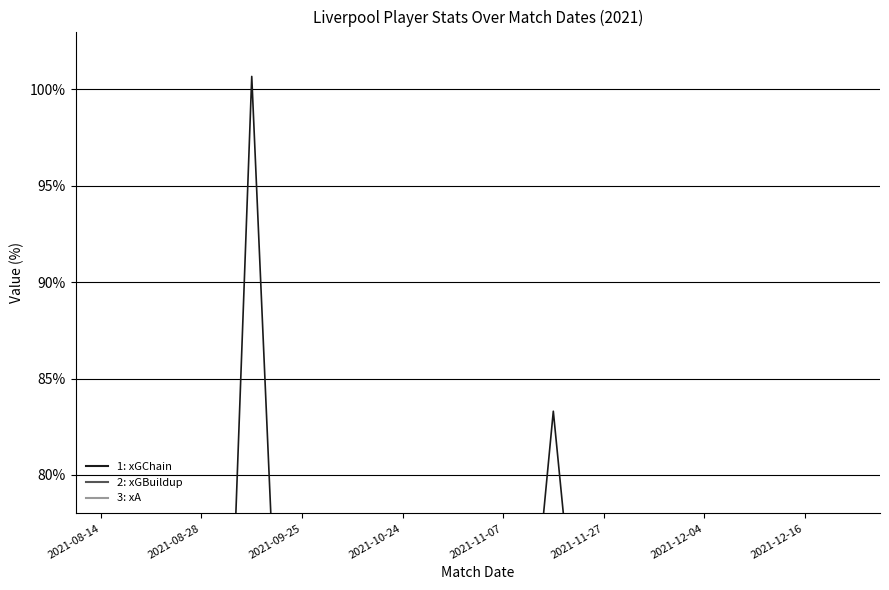

Rank the series at 2021-12-04 from highest to lowest value.

xGChain, xA, xGBuildup